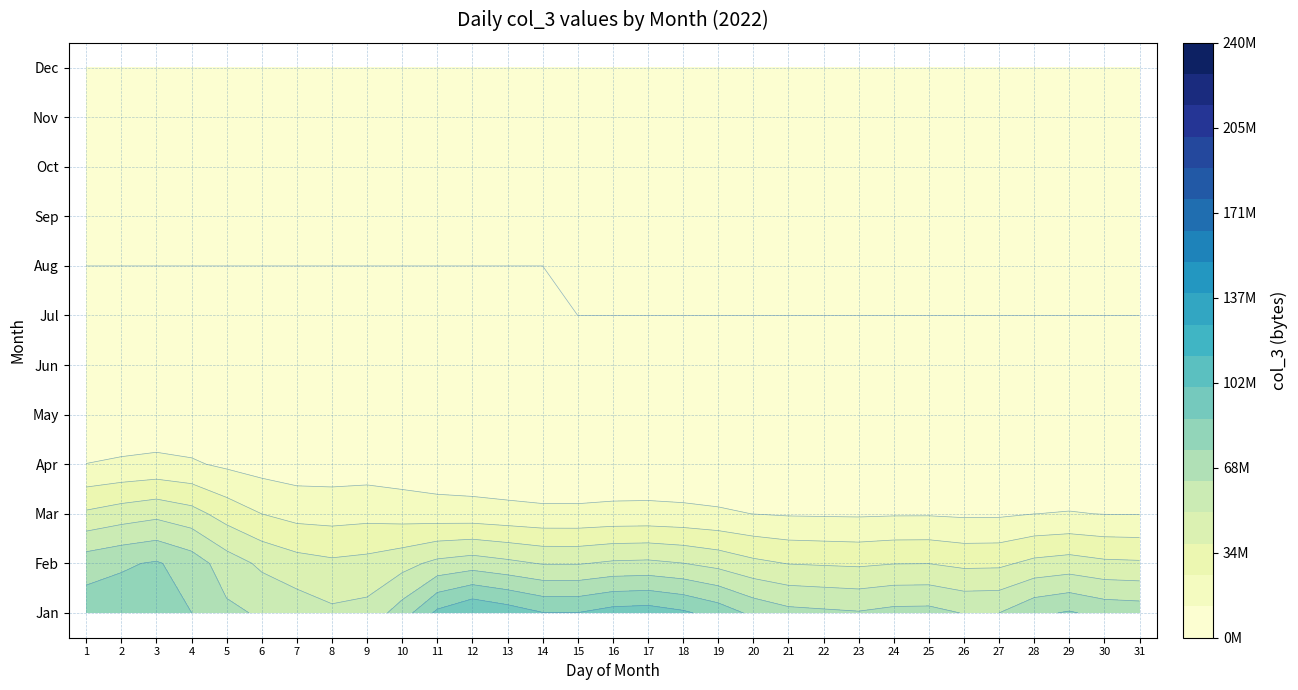

Count the number of data series in this chart.

12